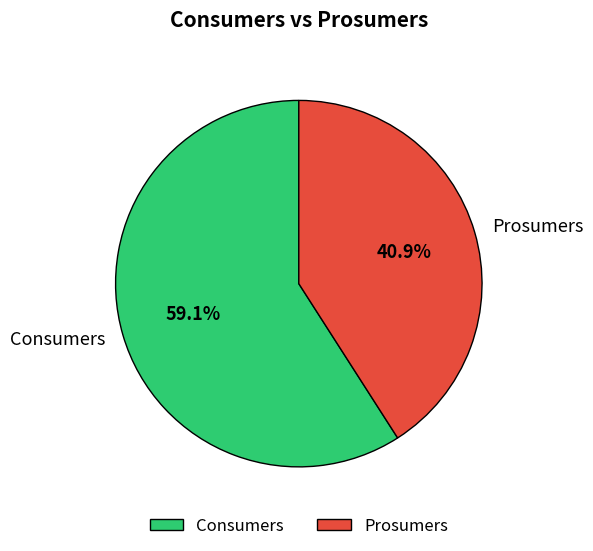

To the nearest percent, what portion does Prosumers represent?

41%